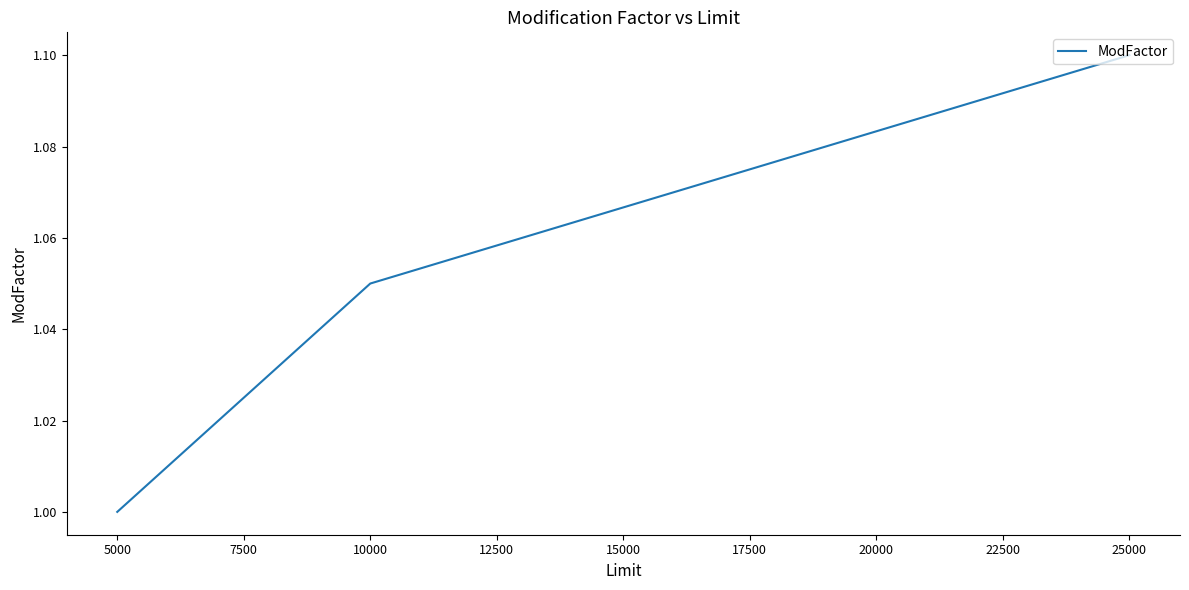

How many categories are shown in the chart?

3